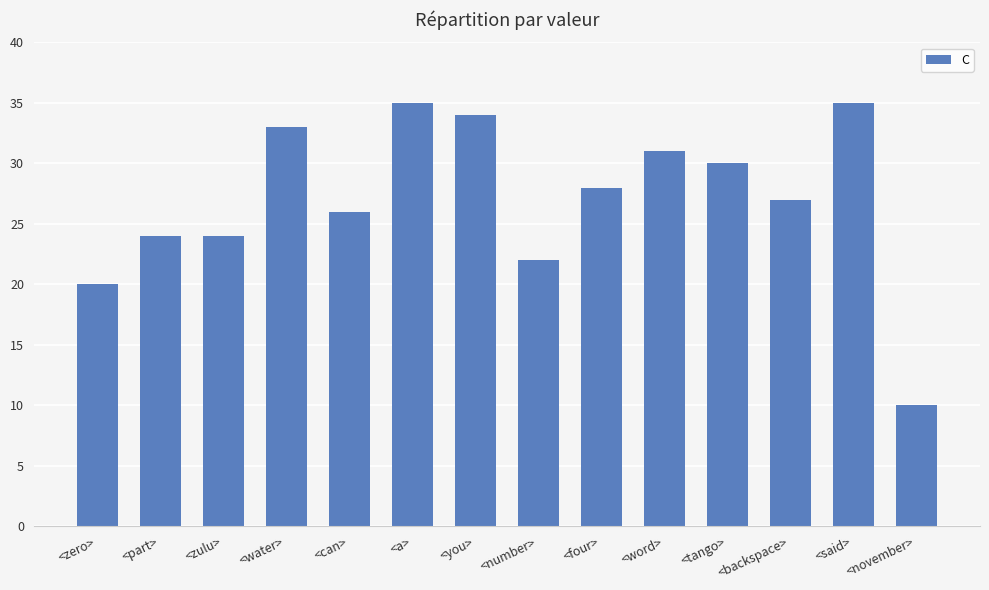

How many data points are less than 28?

7